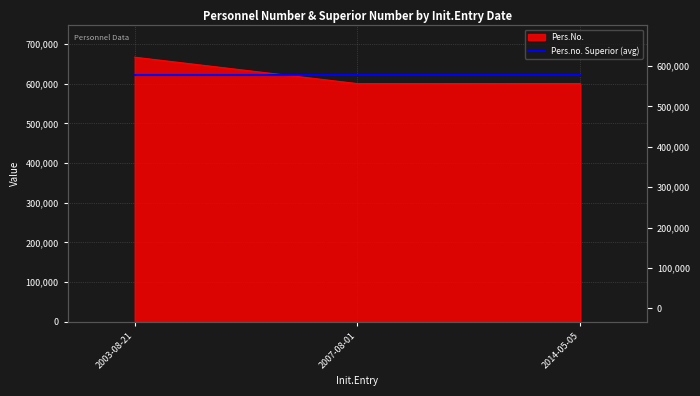

What is the sum of all values?

1867114